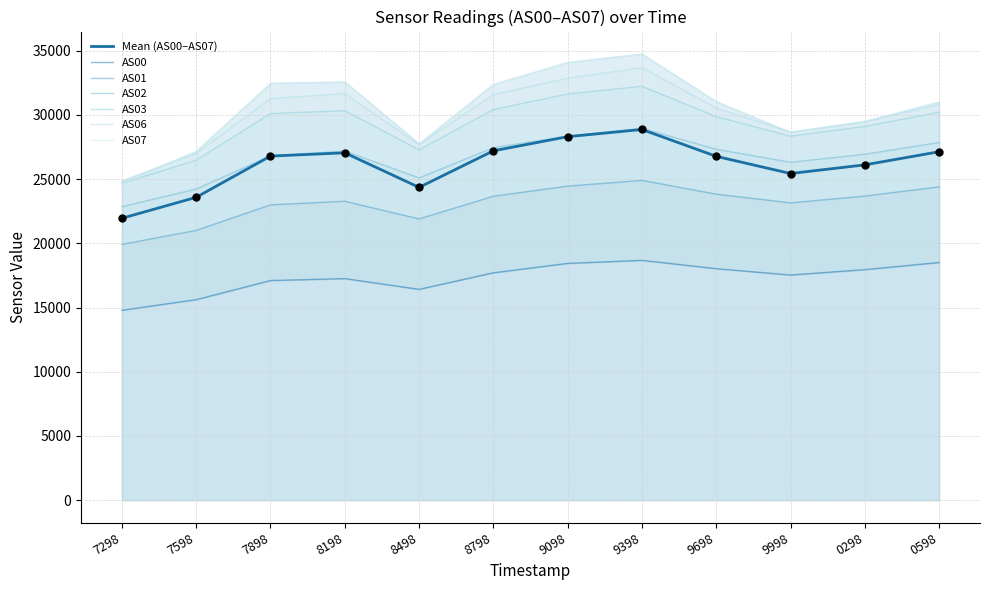

Which series has the widest spread of Y values?

AS07